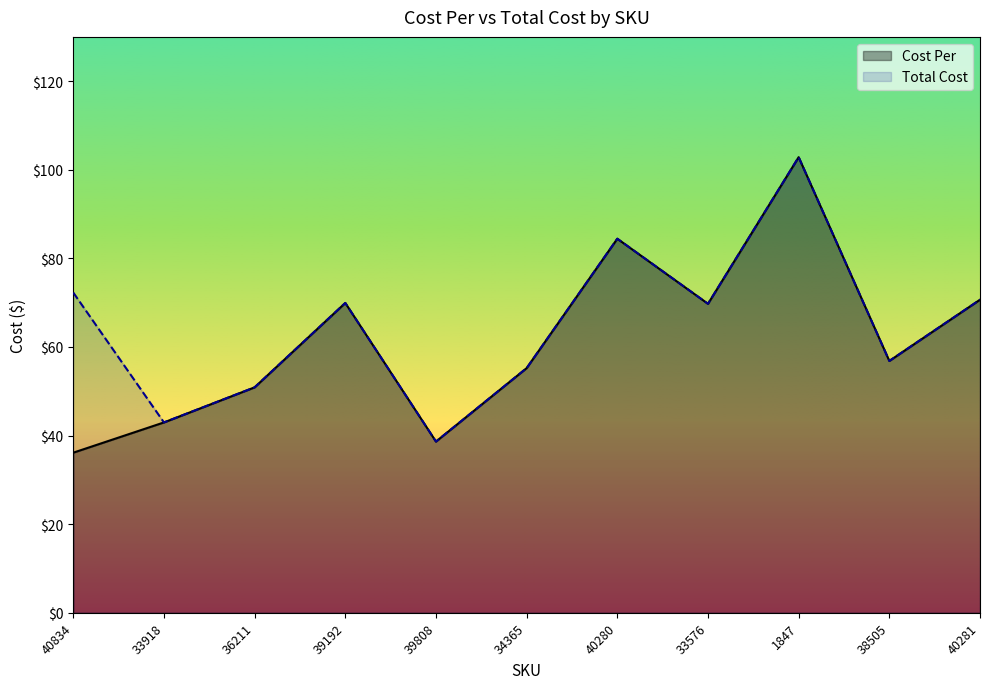

Which series has the widest spread of values?

Cost Per